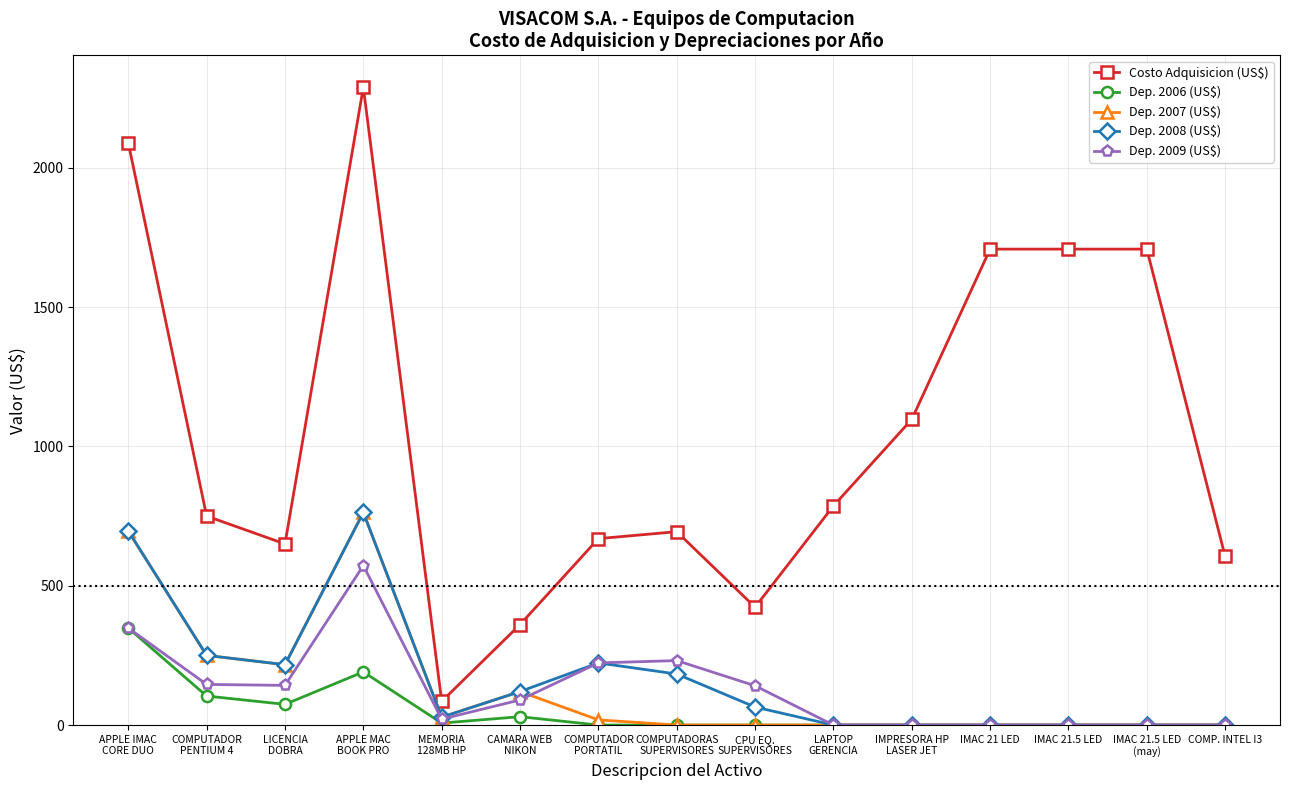

At how many categories does at least one series exceed 1506?

5